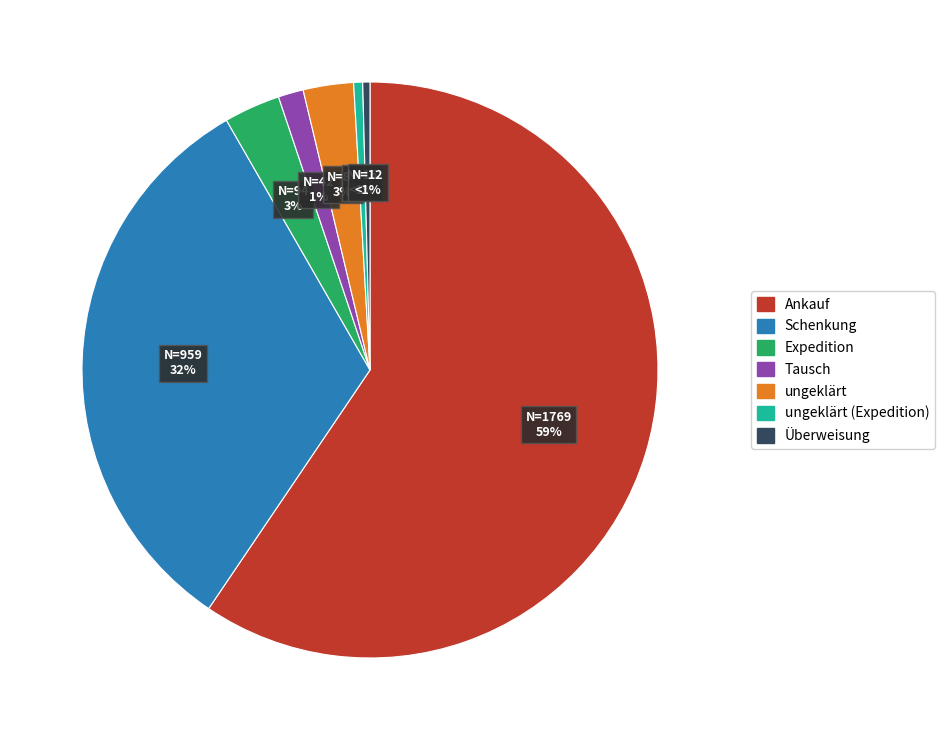

To the nearest percent, what percentage of the pie is Tausch?

1%